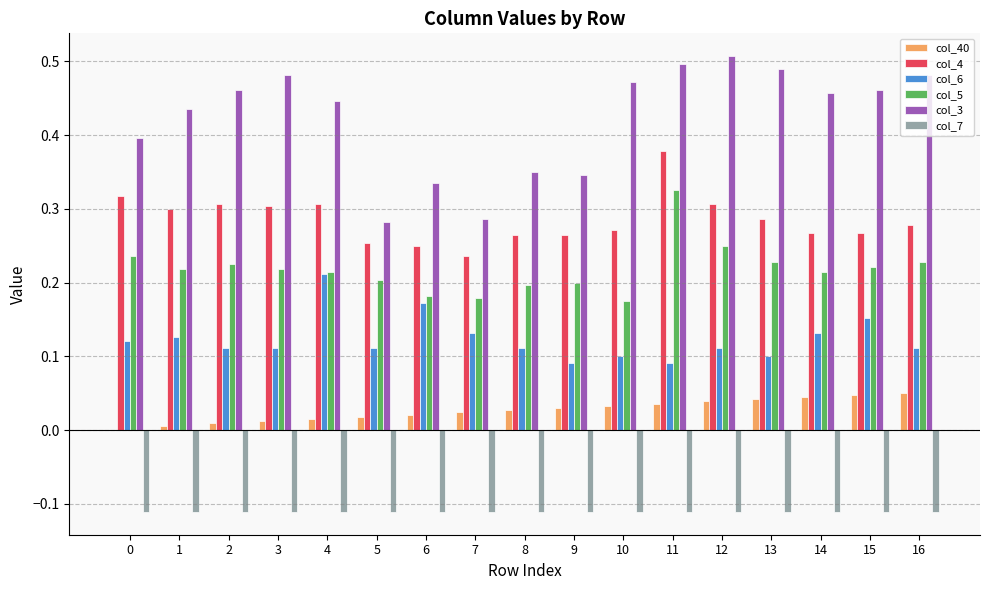

The col_3 series shows 0.5 at 15. True or false?

True